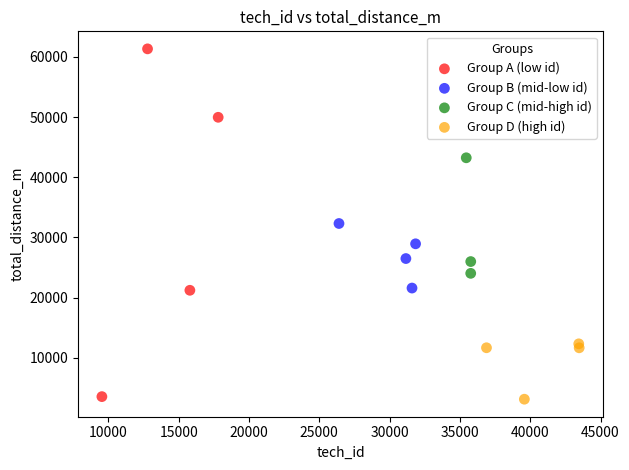

Which series contains the highest Y value?

Group A (low id)